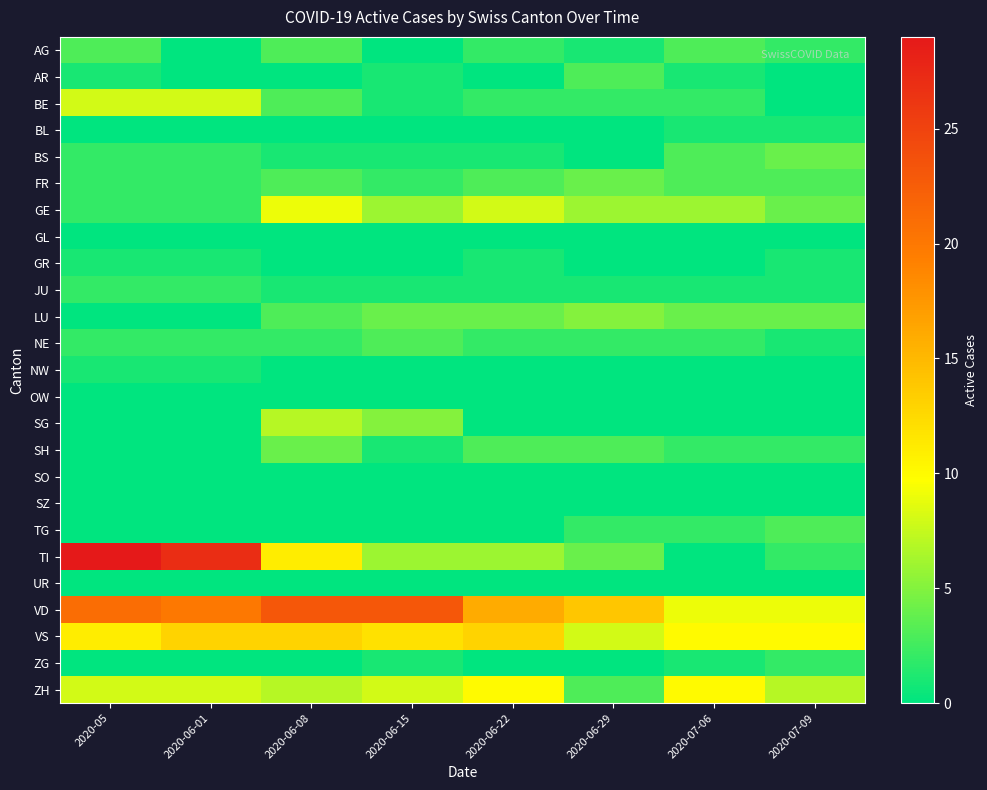

Which has a higher value, 2020-07-09 or 2020-06-01?

2020-07-09